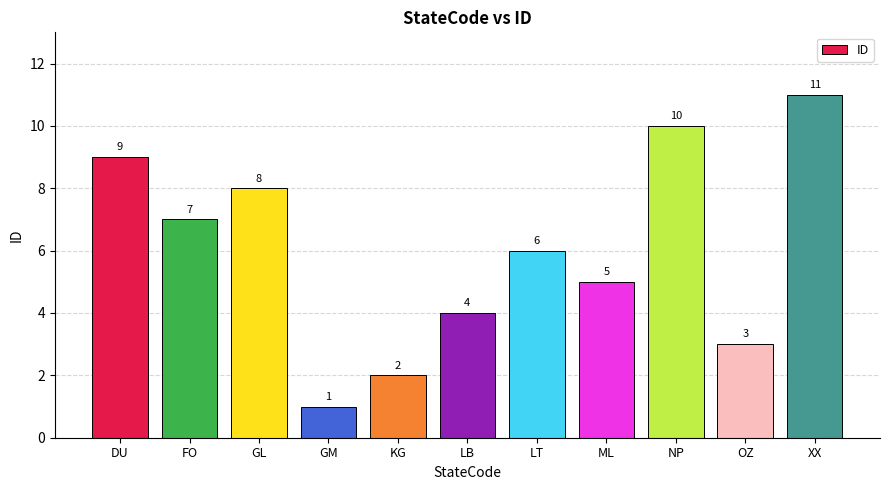

Is it true that the value at GL is 5?

False